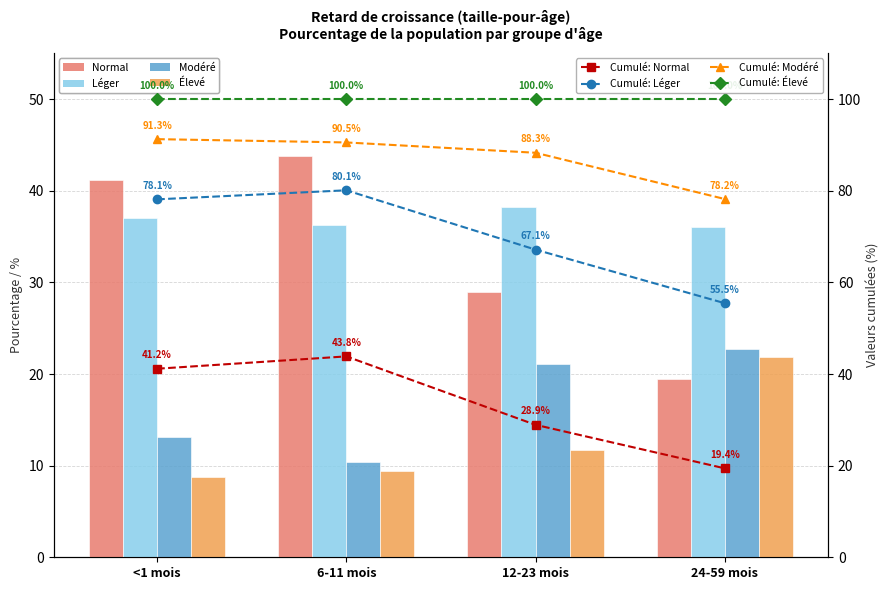

Reading right to left, transcribe all the data shown in this chart.

Normal: 19.4	28.9	43.8	41.2
Léger: 36.0	38.2	36.3	37.0
Modéré: 22.7	21.1	10.4	13.1
Élevé: 21.8	11.7	9.5	8.7